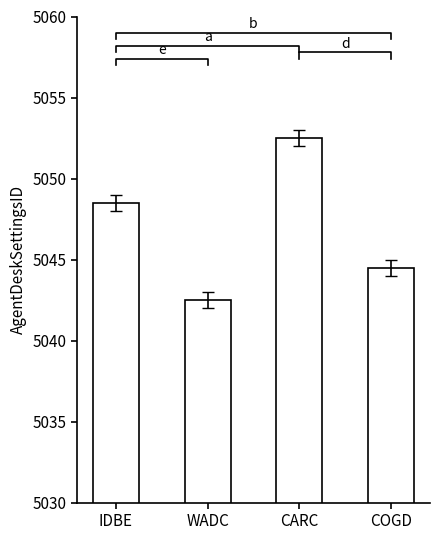

What is the difference between the maximum and minimum values?

10.0